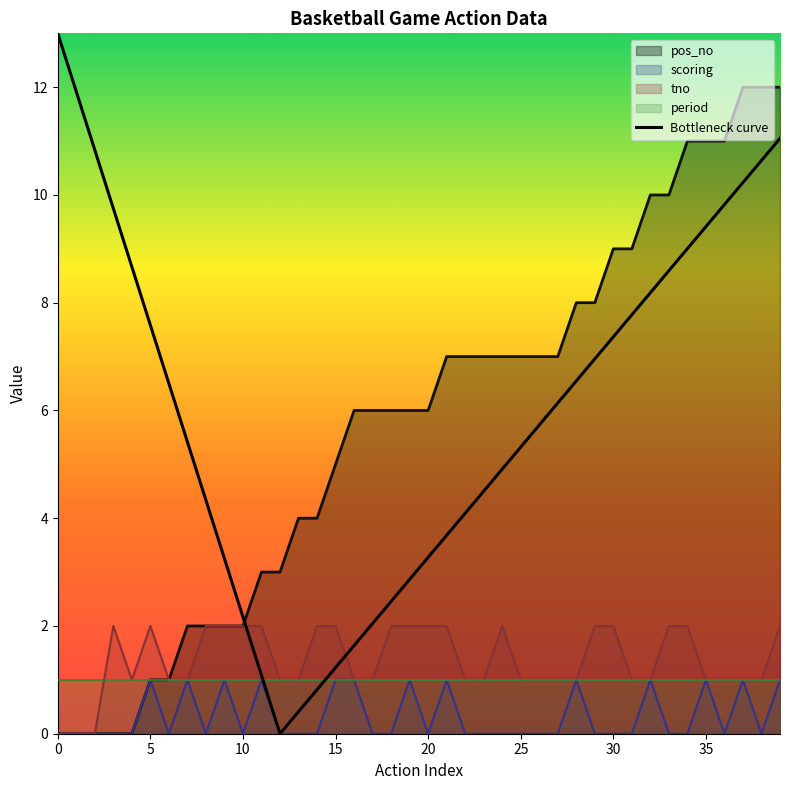

Count the number of categories in the chart.

40